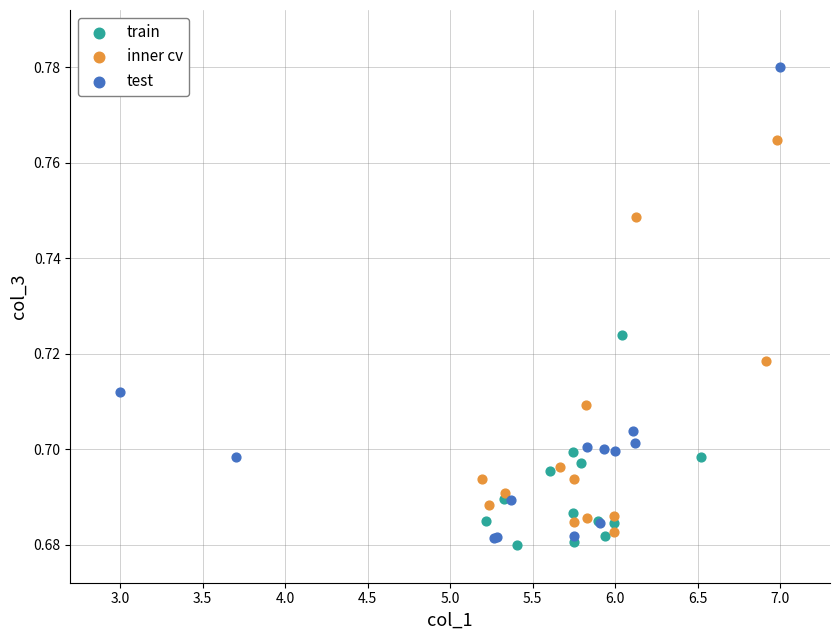

Which series reaches the minimum Y coordinate?

train